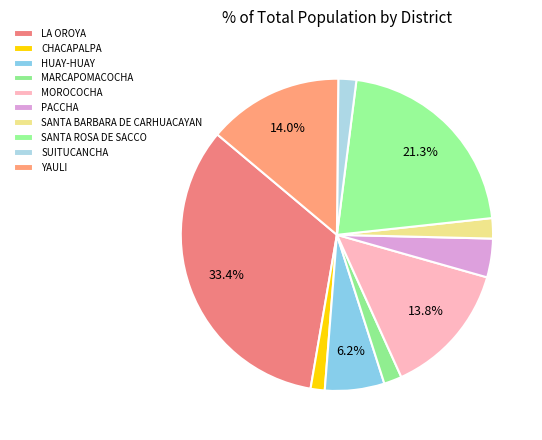

To the nearest percent, what portion does LA OROYA represent?

33%